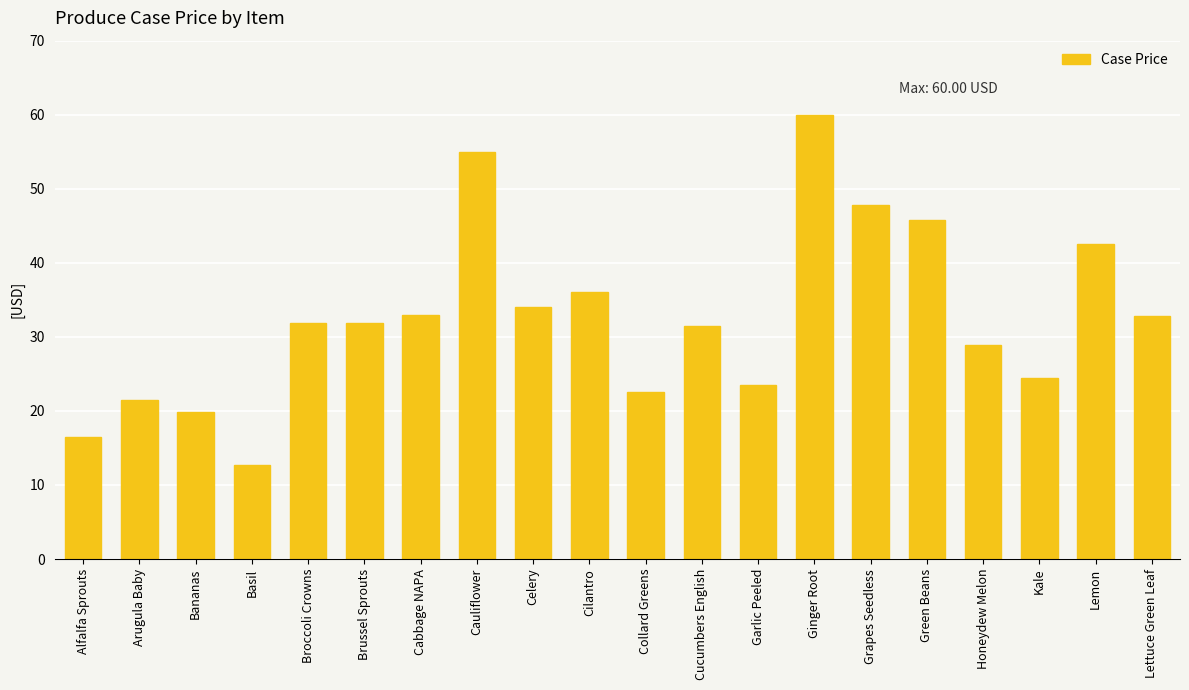

True or false: the data shows 5.6 at Bananas.

False